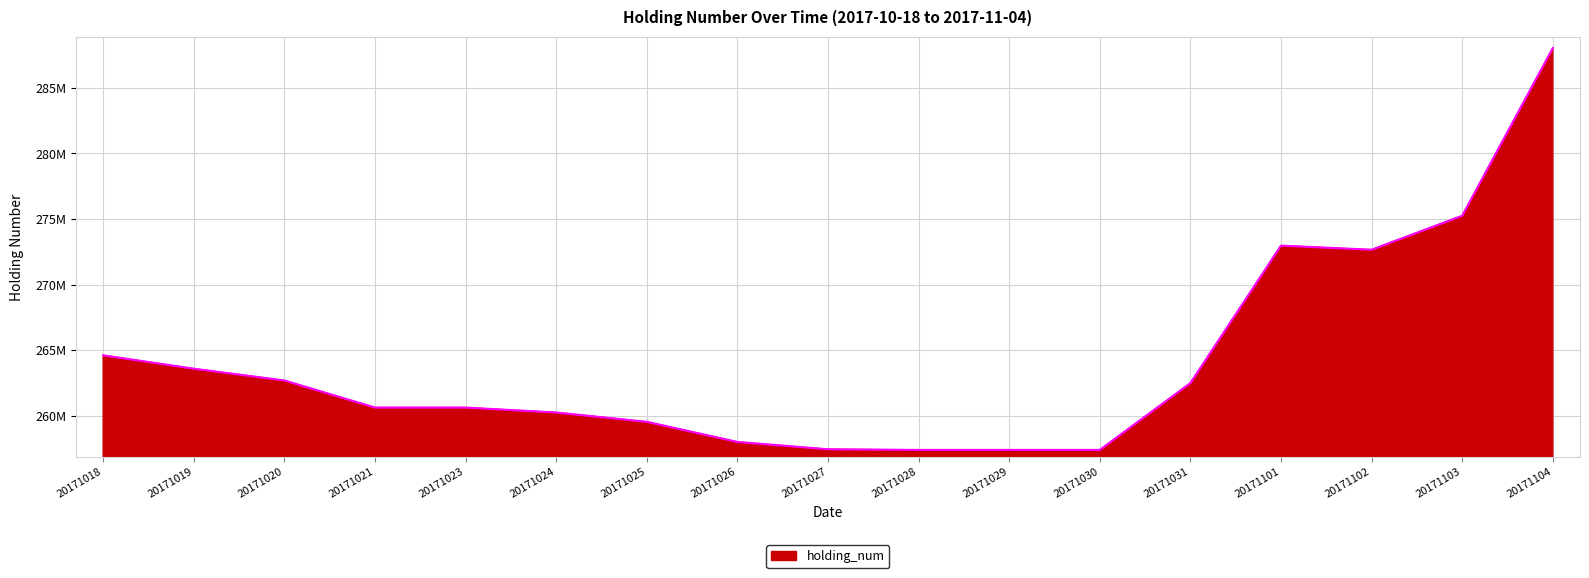

What is the change in value from 20171019 to 20171103?

+11664000